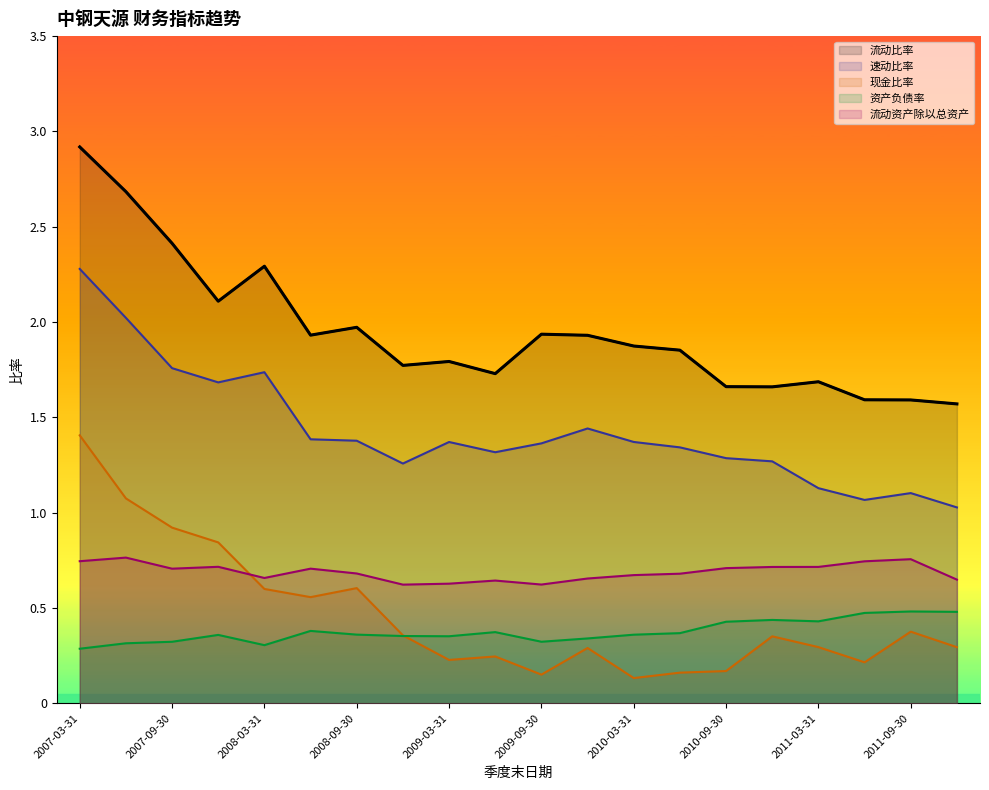

Which series has the widest spread of values?

流动比率